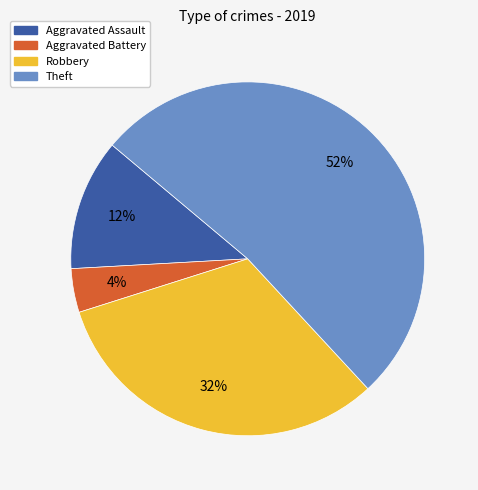

Is Aggravated Battery the majority of the pie?

No